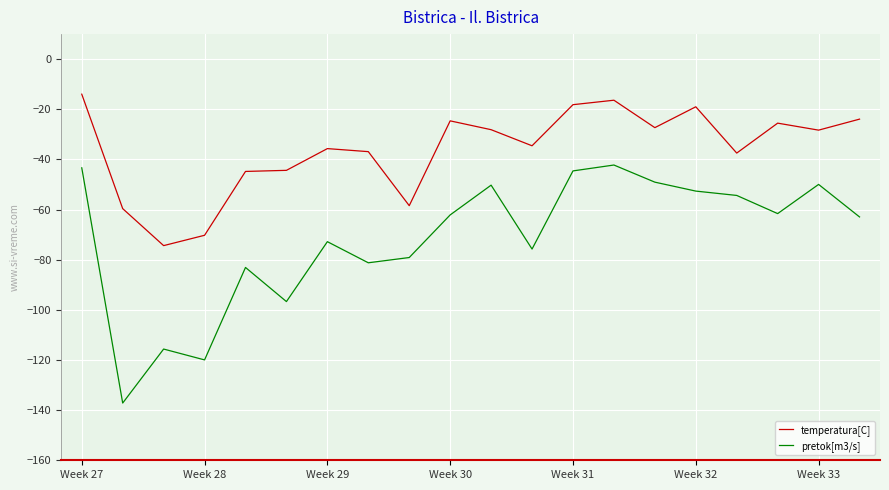

What is the maximum value shown in the chart?

-14.0